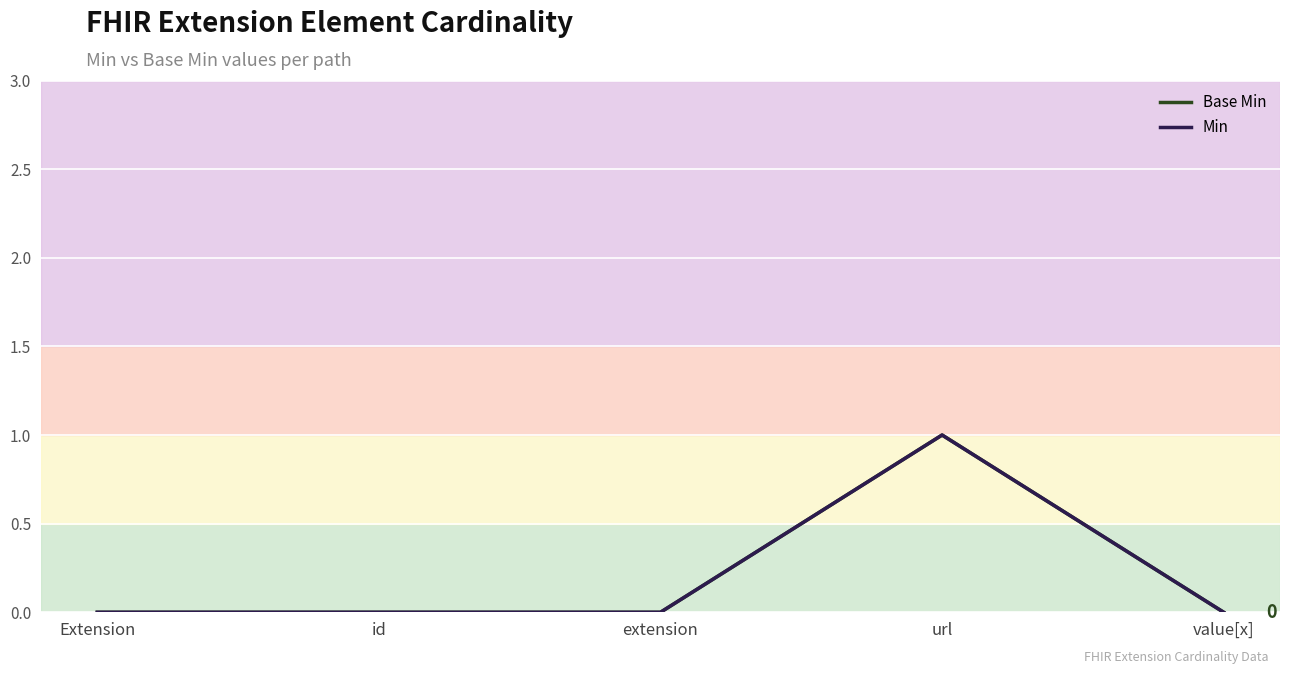

Reading left to right, what are all the values shown in this chart?

Base Min: 0	0	0	1	0
Min: 0	0	0	1	0